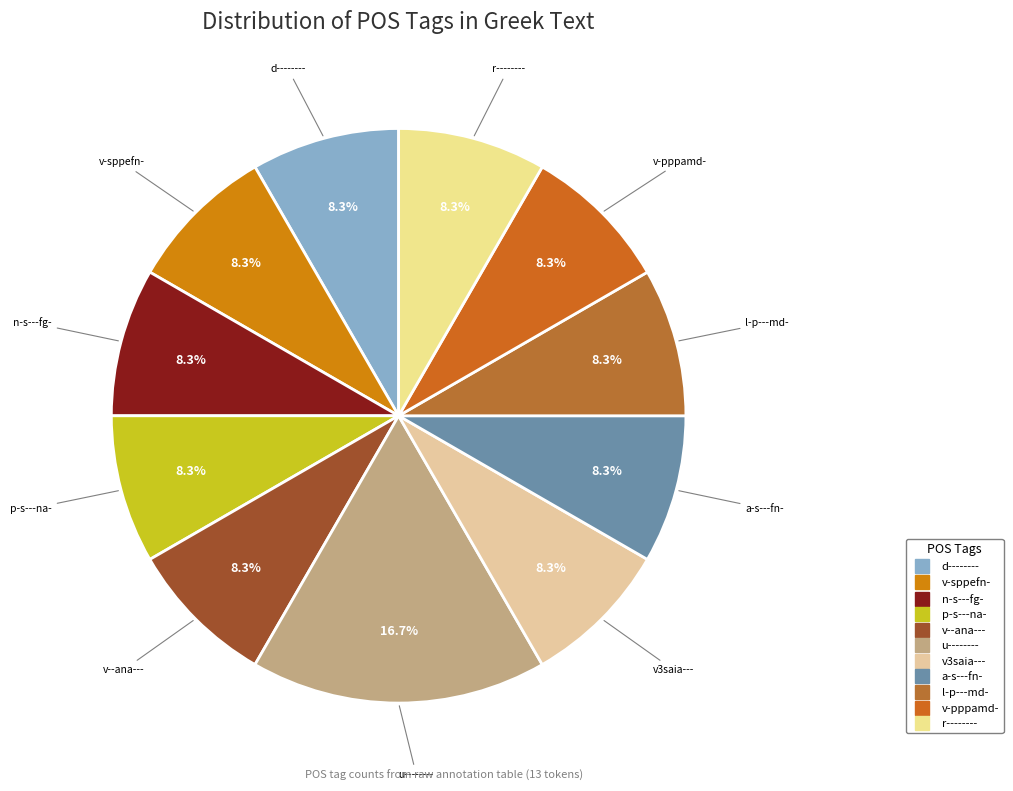

Which category has the biggest portion of the pie?

u--------